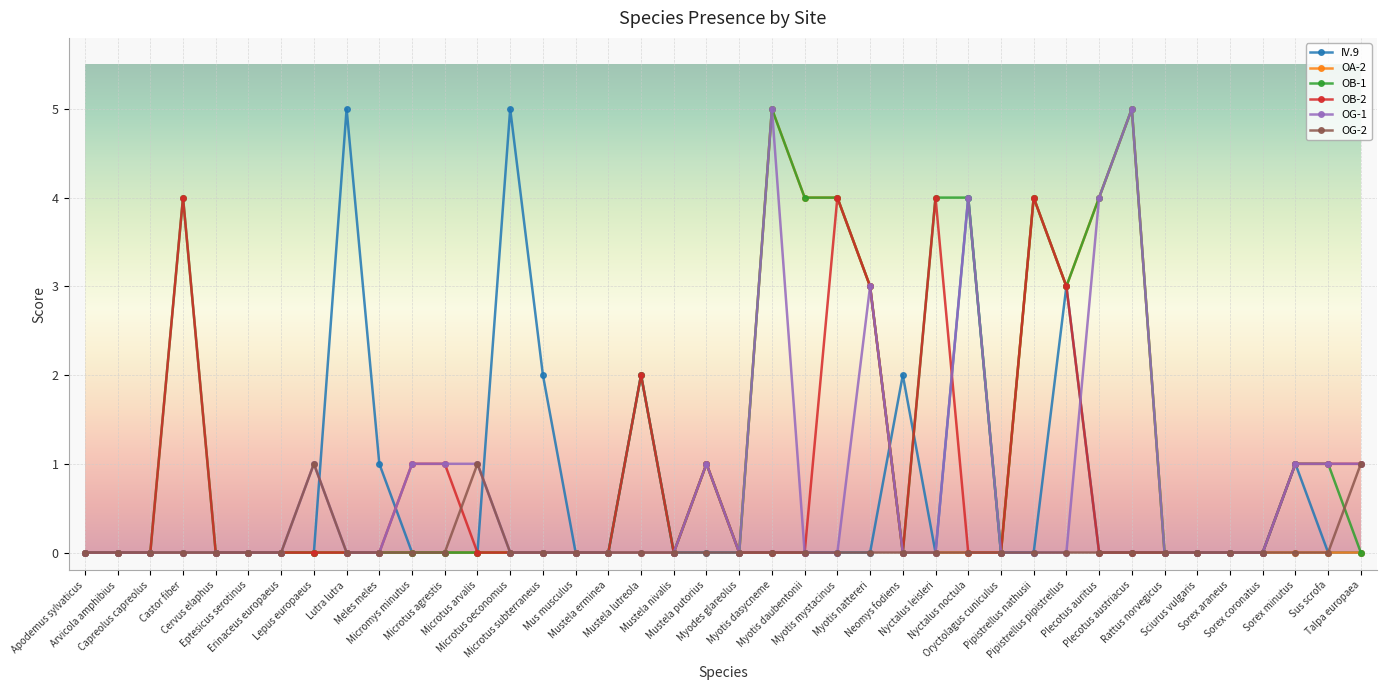

What is the maximum value for OA-2?

5